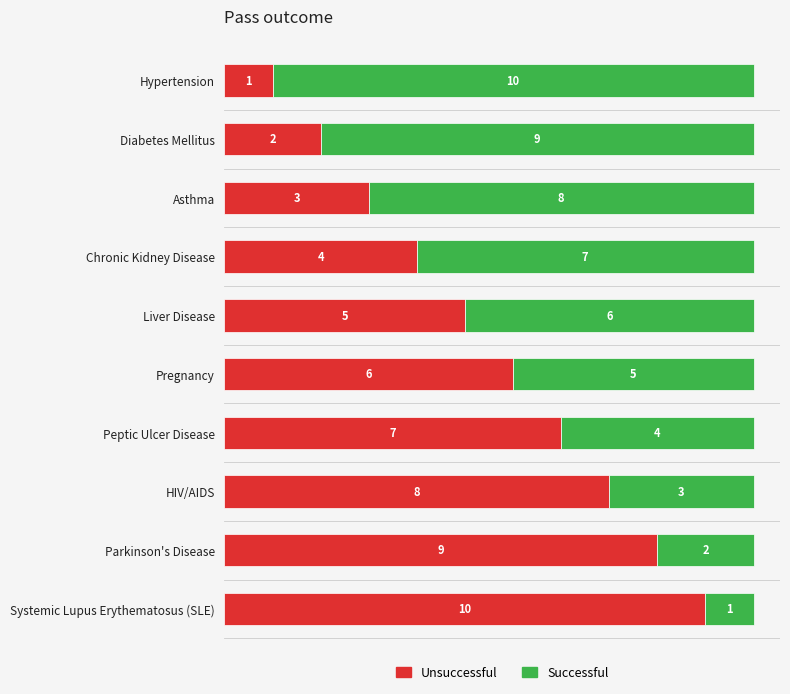

How many distinct data groups are displayed?

2